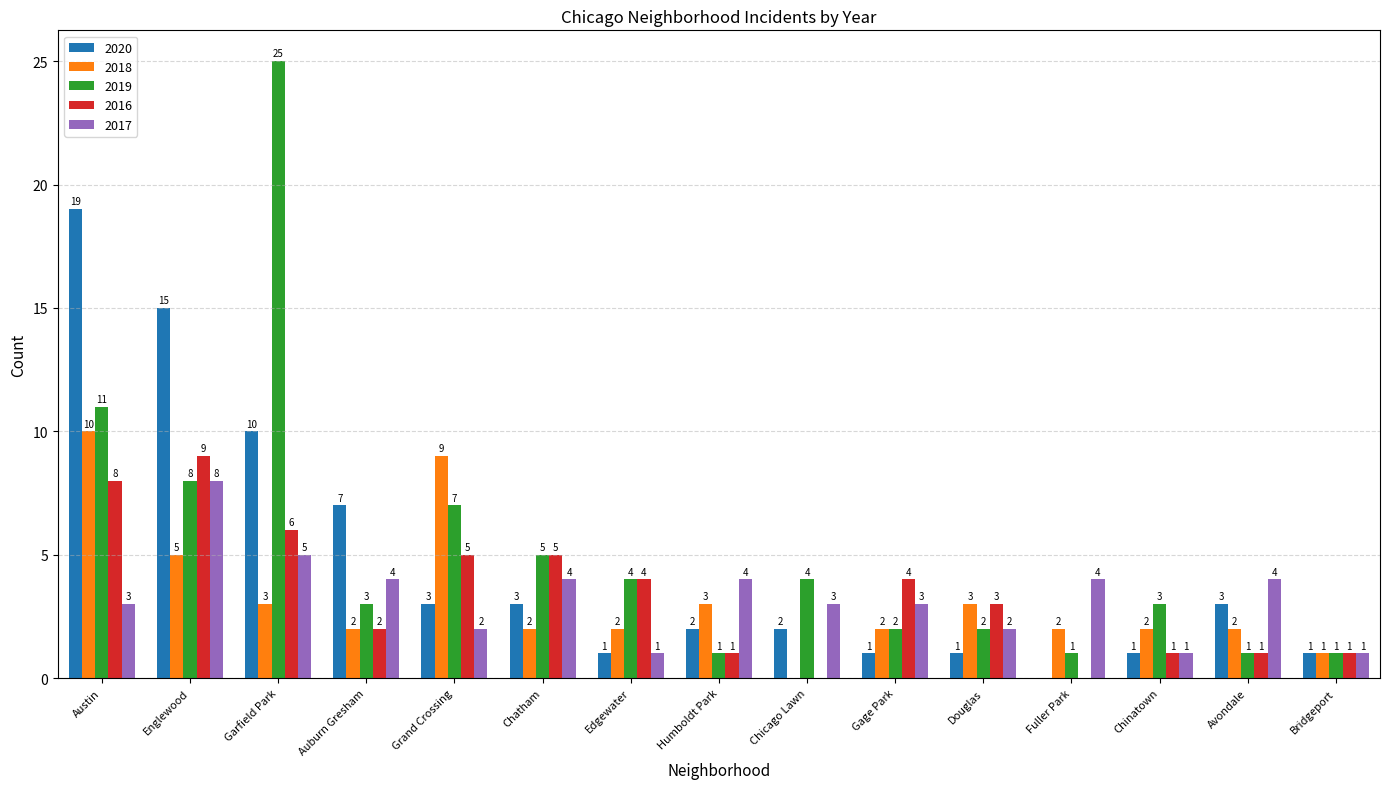

What value does the 2017 series have at Chicago Lawn?

3